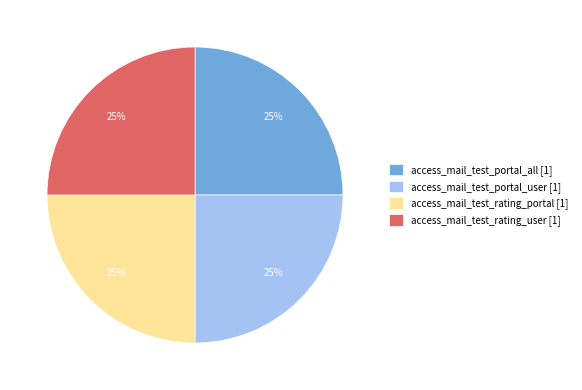

To the nearest percent, what is the difference between the largest and smallest slice percentages?

0%